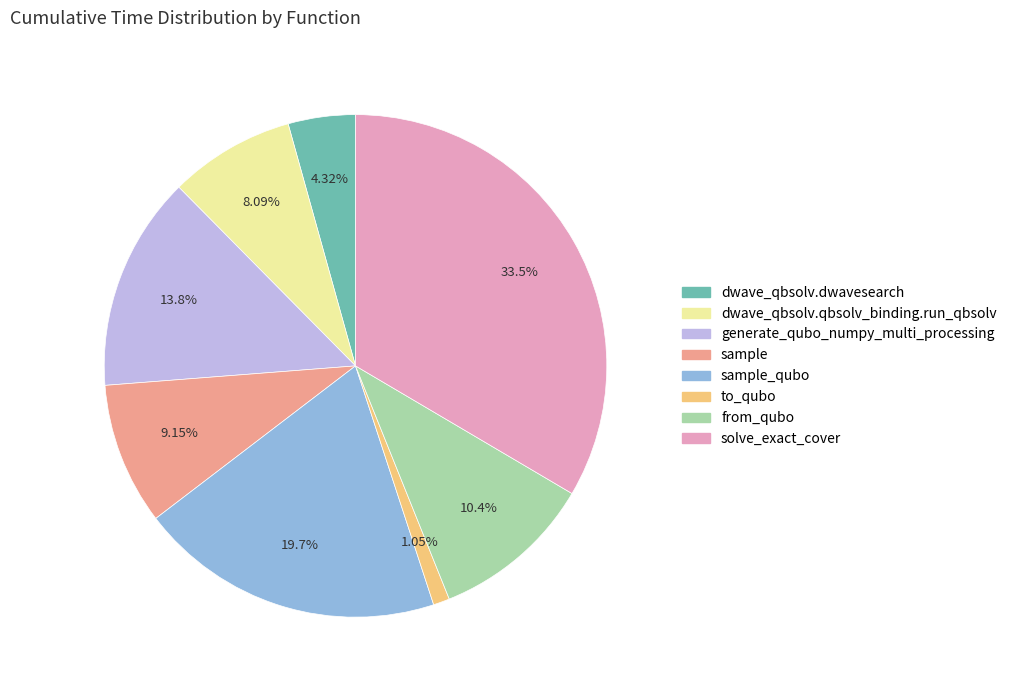

How many segments does this pie chart have?

8